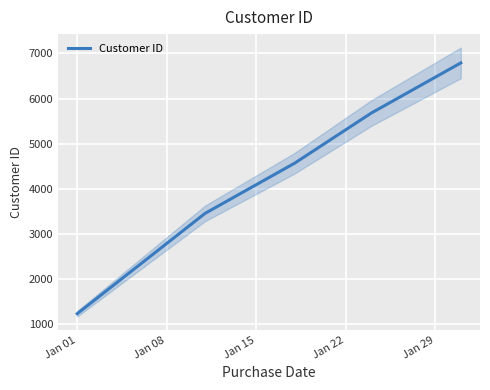

What is the highest value of the Customer ID series?

6789